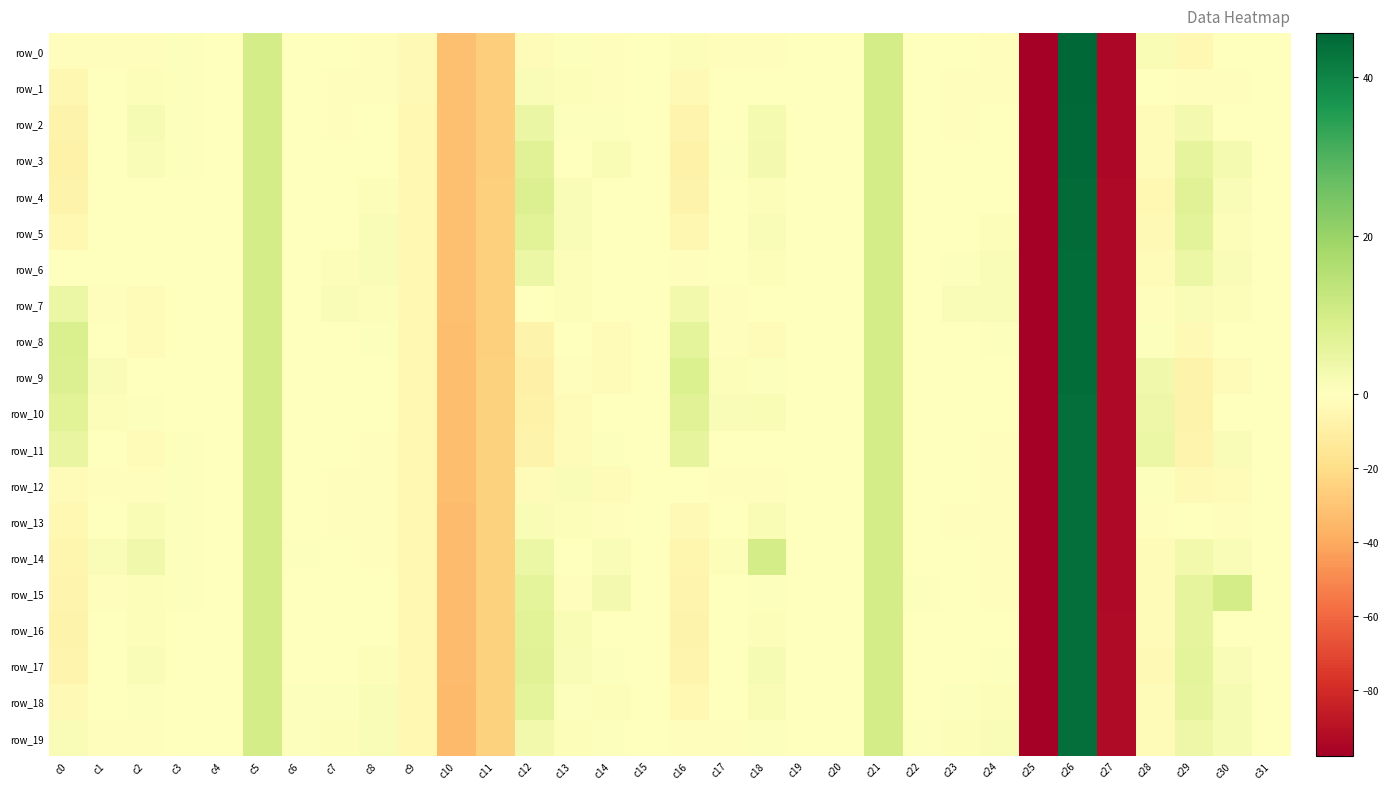

What is the average value of the row_10 series?

-5.8